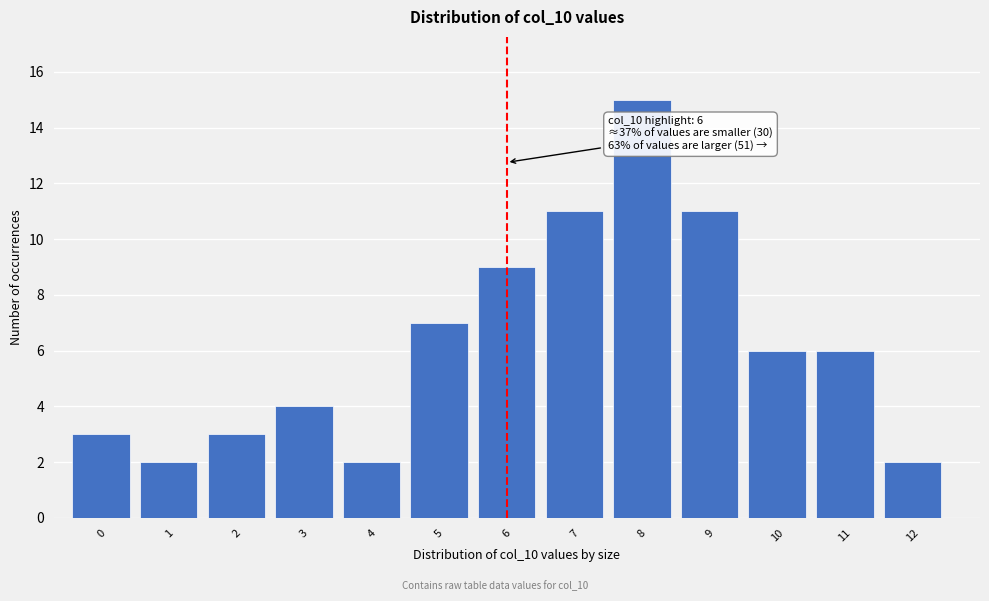

Reading left to right, list all the values displayed in this chart.

0=3	1=2	2=3	3=4	4=2	5=7	6=9	7=11	8=15	9=11	10=6	11=6	12=2